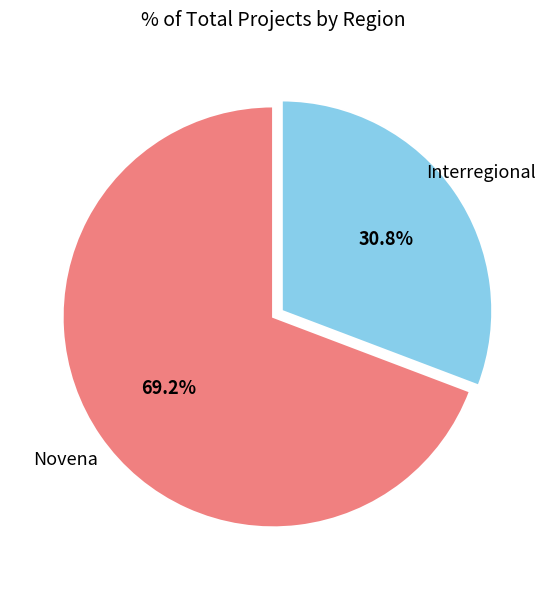

Combined, what portion of the pie is Novena and Interregional?

100.0%